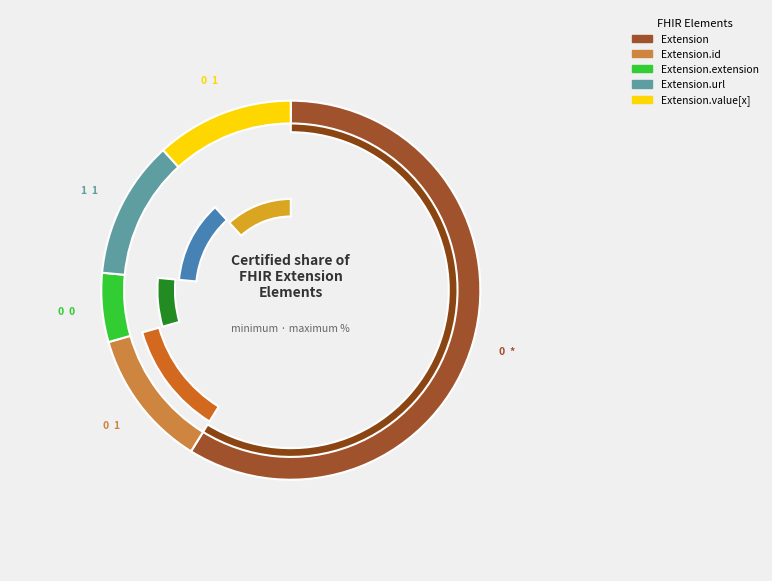

How many segments does this pie chart have?

5